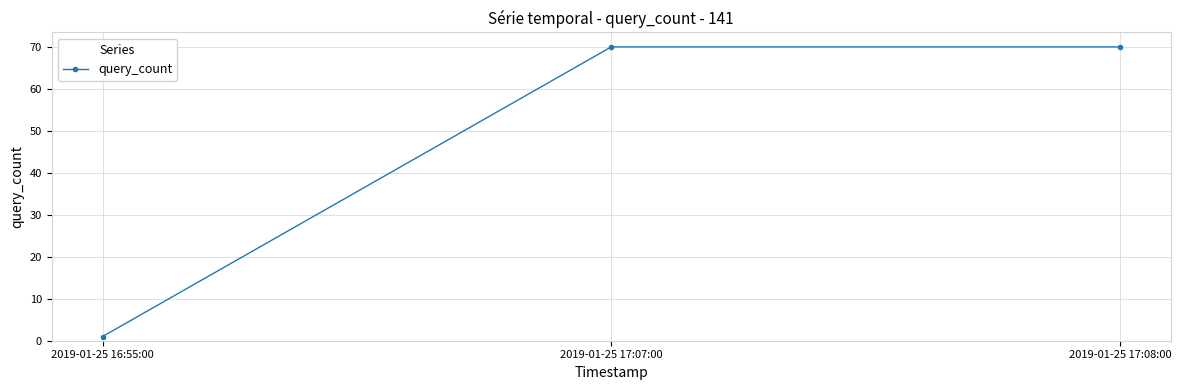

What is the difference between the maximum and minimum values?

69